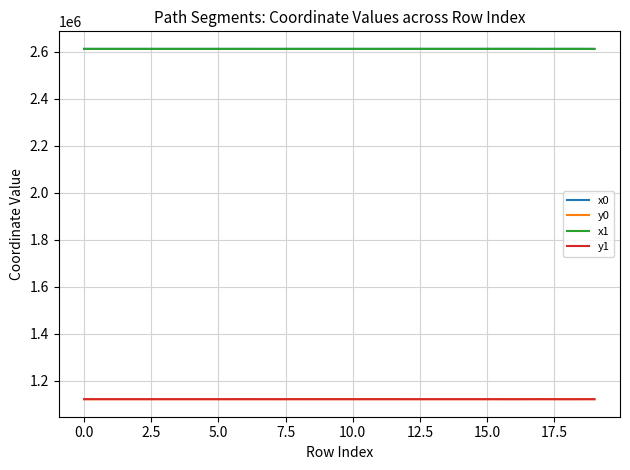

How many values in the x1 series are below 2612196?

10